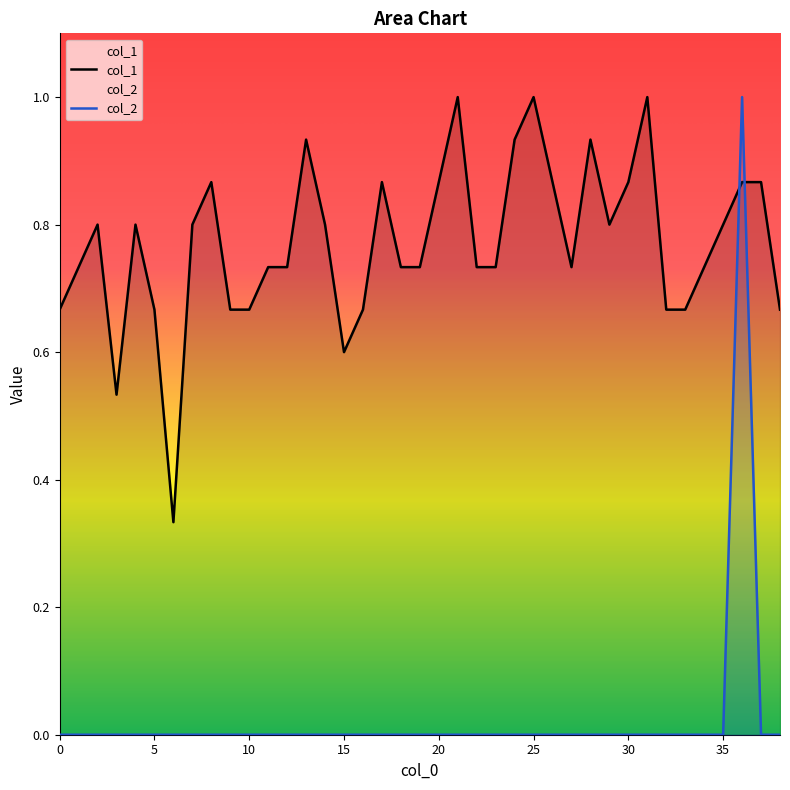

Where do col_2 and col_1 first cross each other?

35 and 36